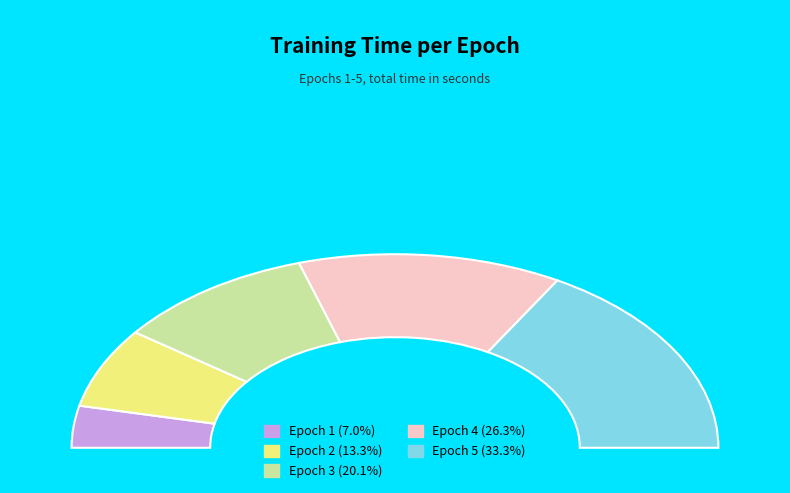

To the nearest percent, what is the combined percentage of 5 and 3?

53%